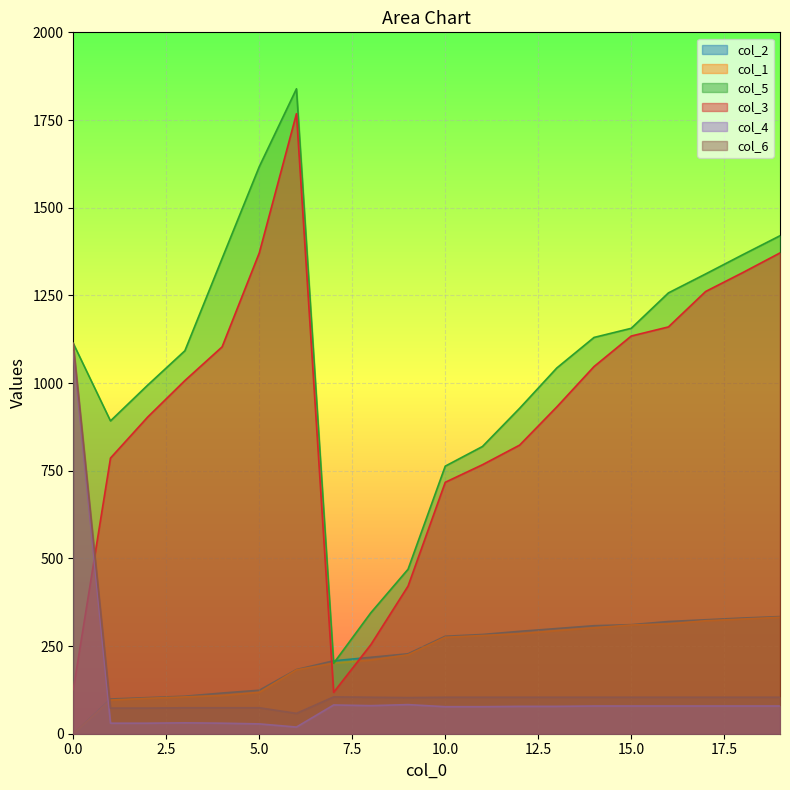

At which category does the chart reach its peak across all series?

6